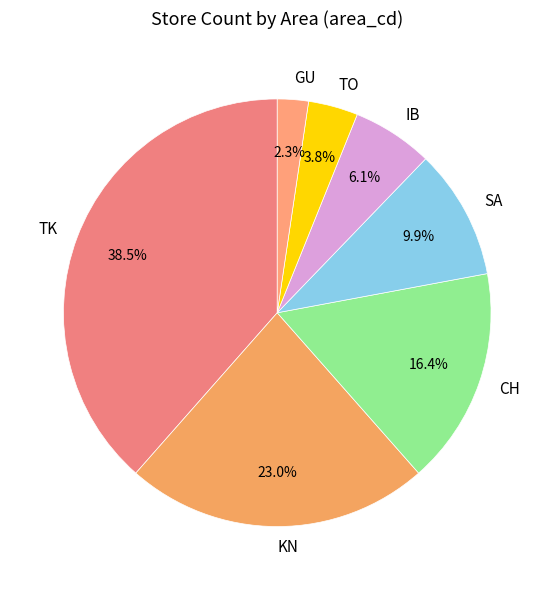

To the nearest percent, what is the average slice percentage?

14%